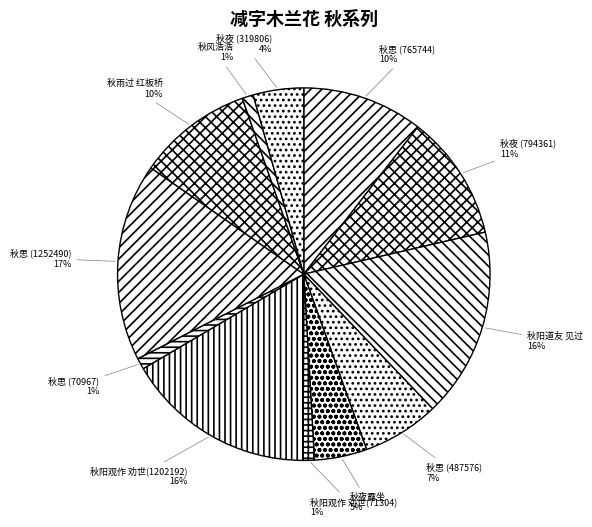

Is the sum of 秋思 (487576) and 秋阳观作 劝世(1202192) greater than half?

No